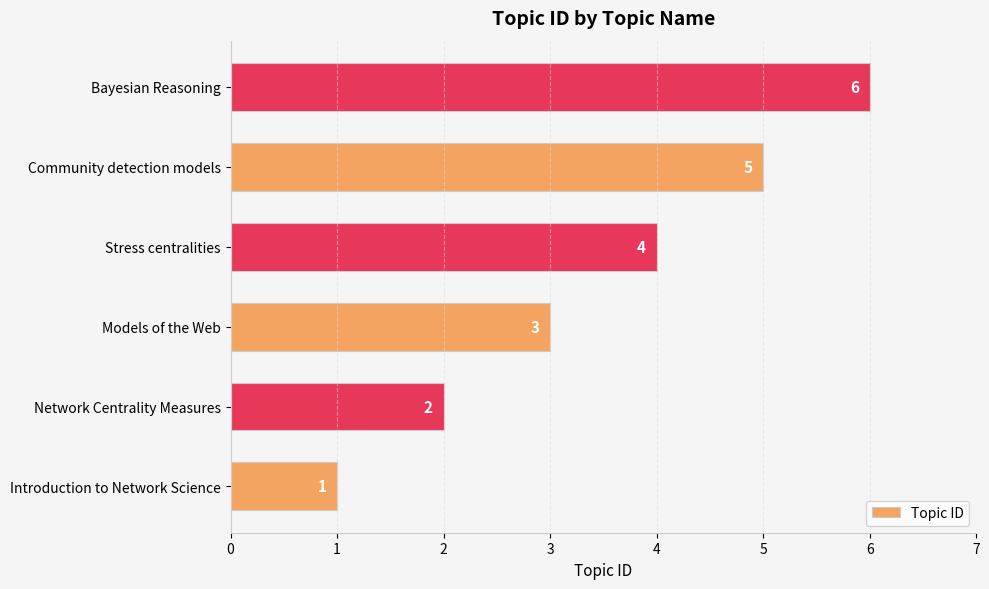

Count the values in the range 2 to 5.

4